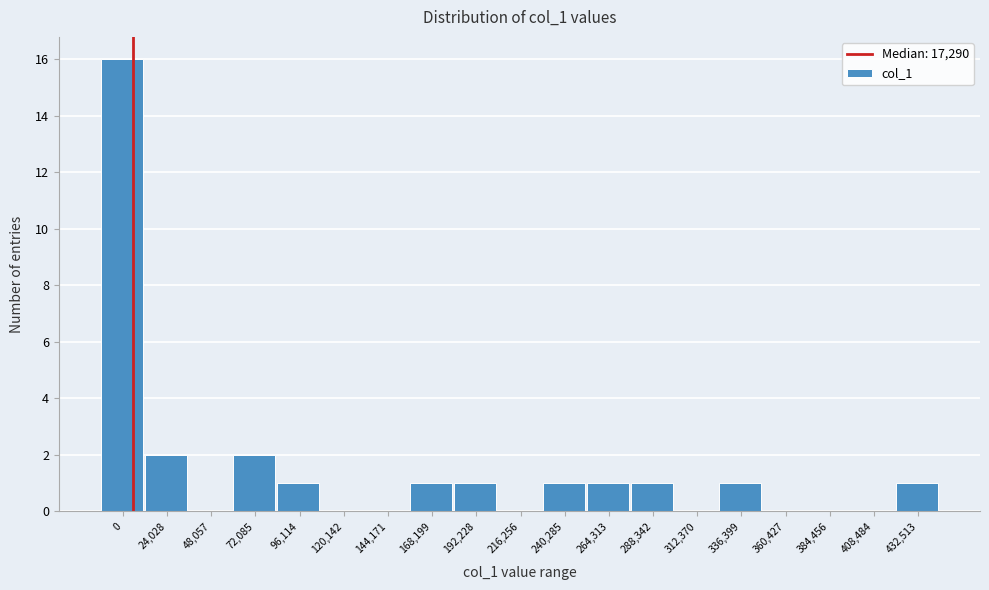

Reading left to right, what are all the values shown in this chart?

0=16	24,028=2	48,057=0	72,085=2	96,114=1	120,142=0	144,171=0	168,199=1	192,228=1	216,256=0	240,285=1	264,313=1	288,342=1	312,370=0	336,399=1	360,427=0	384,456=0	408,484=0	432,513=1